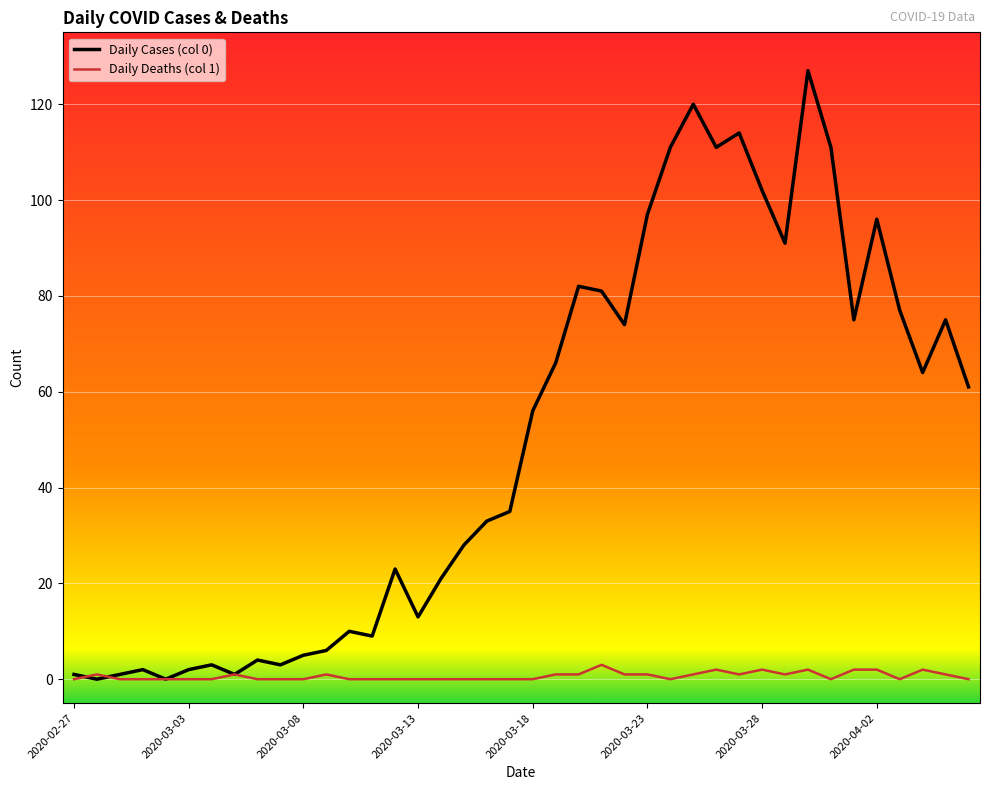

How many series are shown in this chart?

2